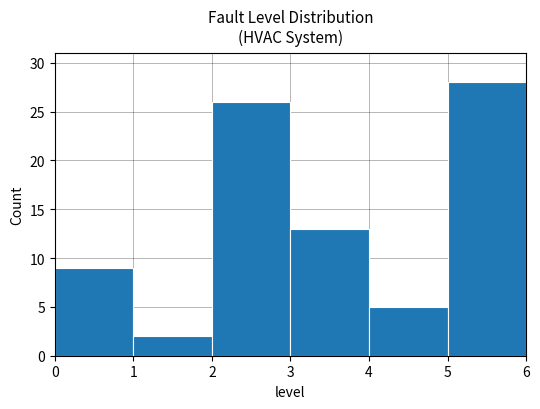

Reading left to right, transcribe this chart: for each bar, give the range it covers on the x-axis and its height. The values are not printed on the chart, so give them approximately, as read against the axis.

0 to 1: 9
1 to 2: 2
2 to 3: 26
3 to 4: 13
4 to 5: 5
5 to 6: 28